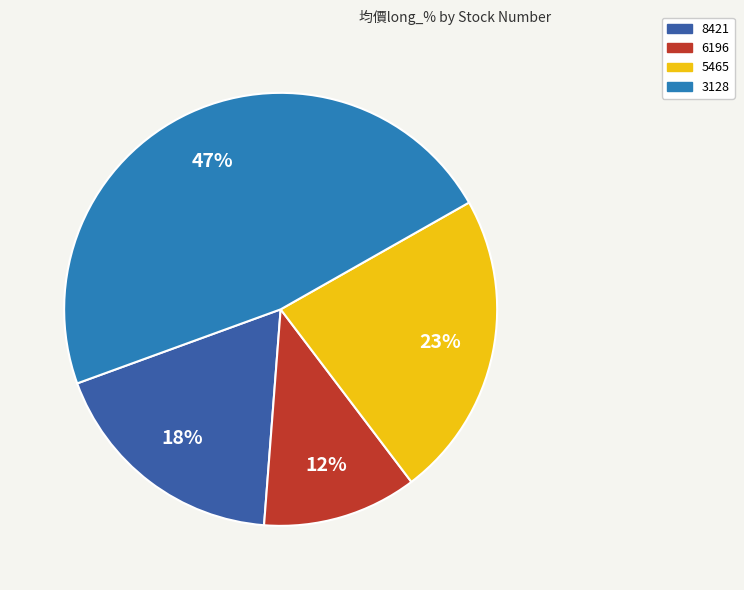

True or false: 8421 accounts for 10% of the total.

False